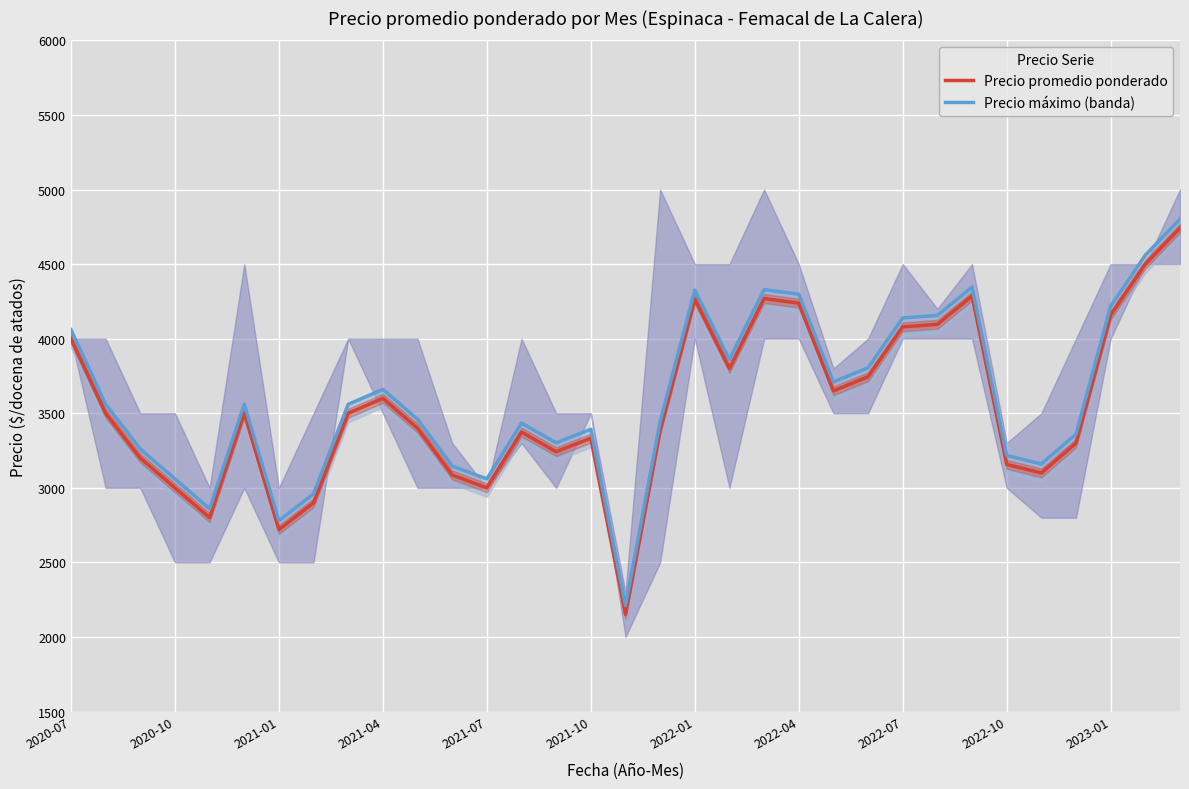

What are all the series names shown in the legend?

Precio promedio ponderado, Precio máximo (banda)